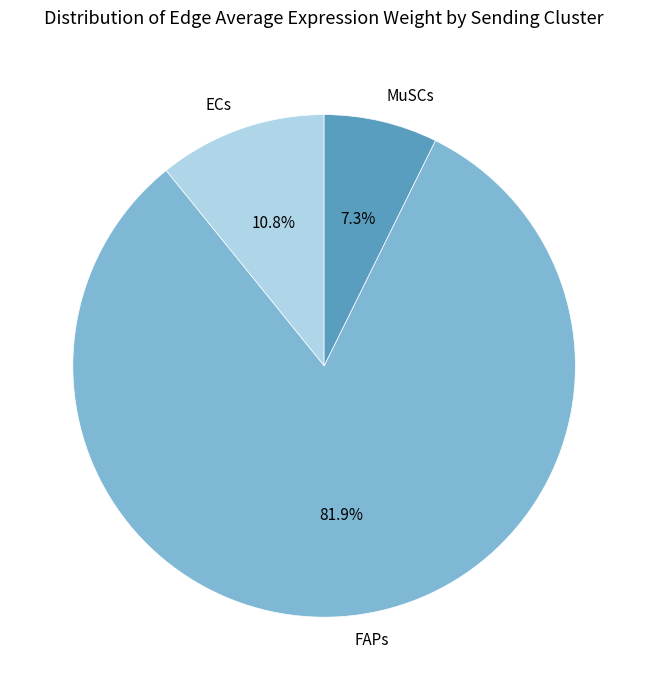

What percentage do ECs and MuSCs together represent?

18.1%